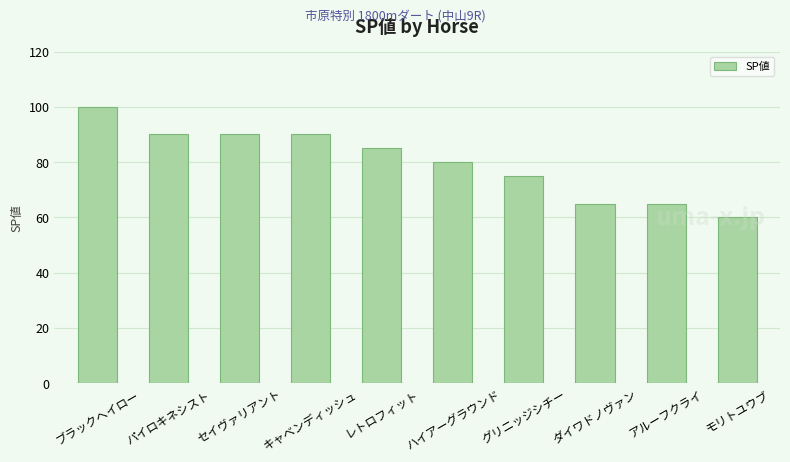

What position from the right is パイロキネシスト?

9